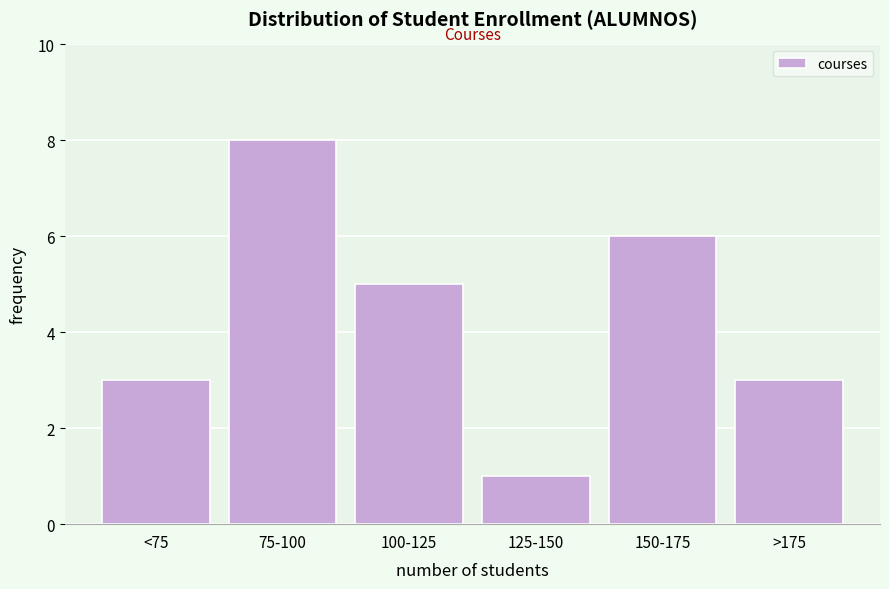

Reading left to right, what are all the values shown in this chart?

3	8	5	1	6	3